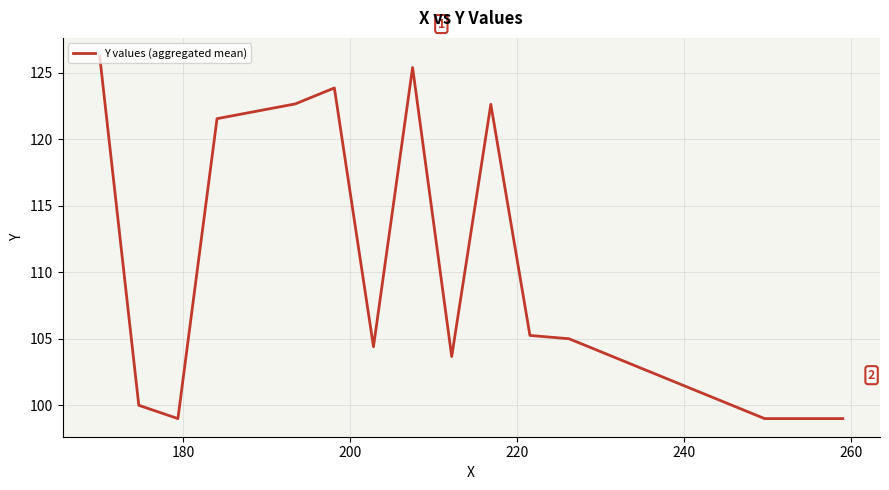

What is the smallest value displayed?

99.0